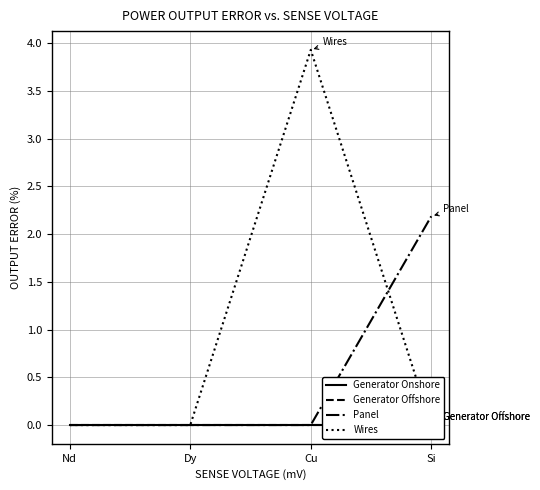

What is the difference between the Panel values at Si and Nd?

2.2